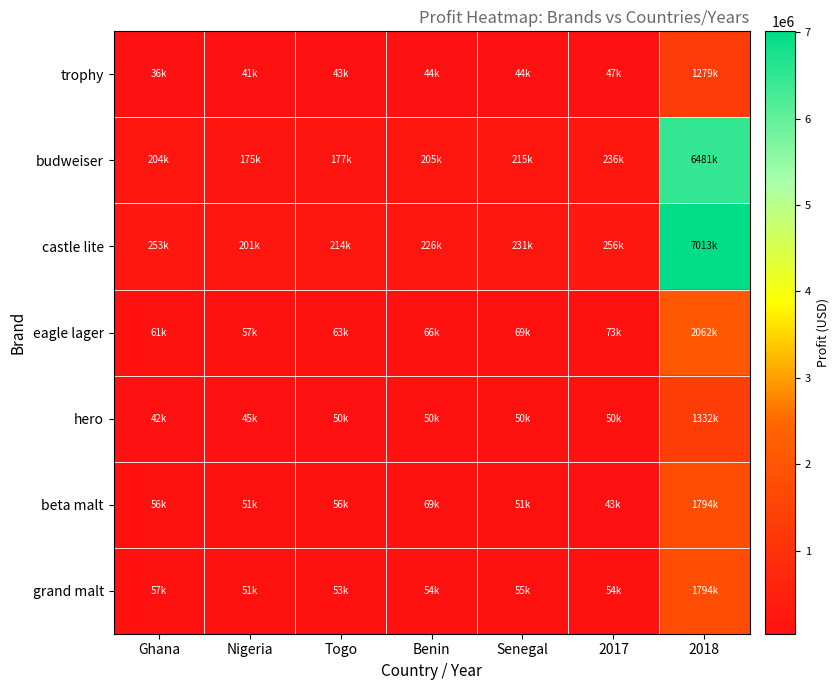

What is the total value across all series at Ghana?

709090